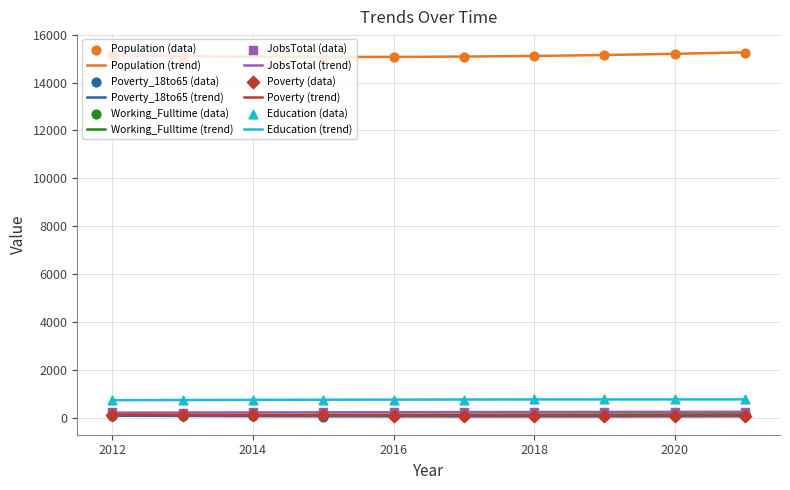

Is the value of Population at 2014 greater than the value of Working_Fulltime at 2015?

Yes